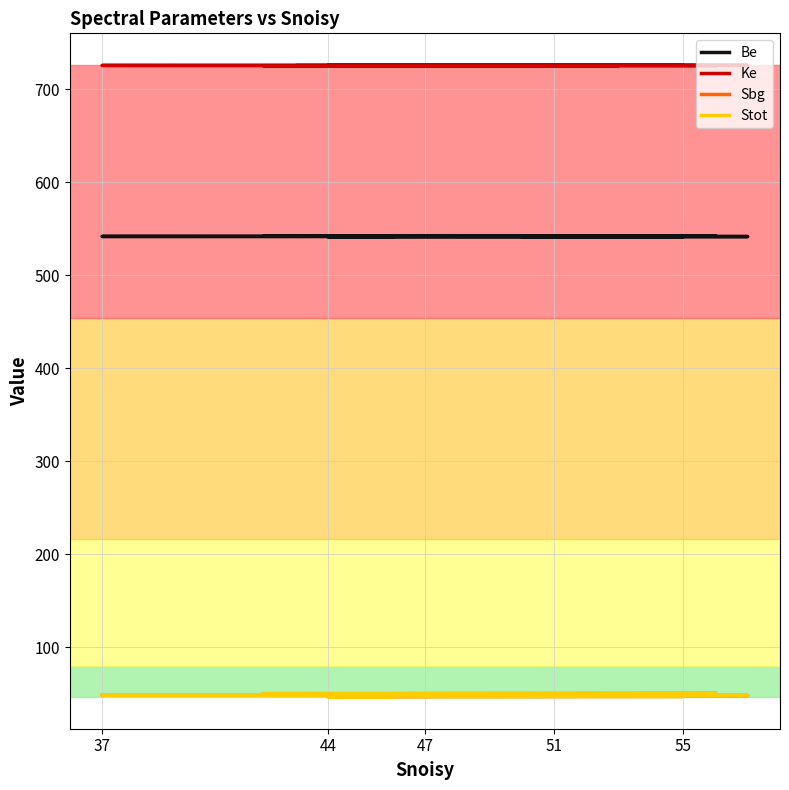

How many lines are shown in the chart?

4